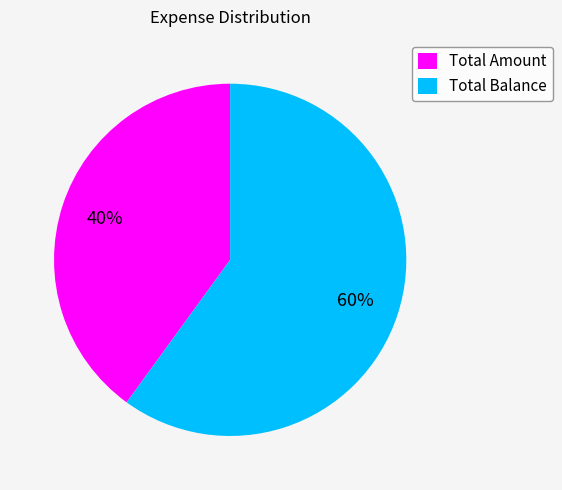

How many slices are in this pie chart?

2